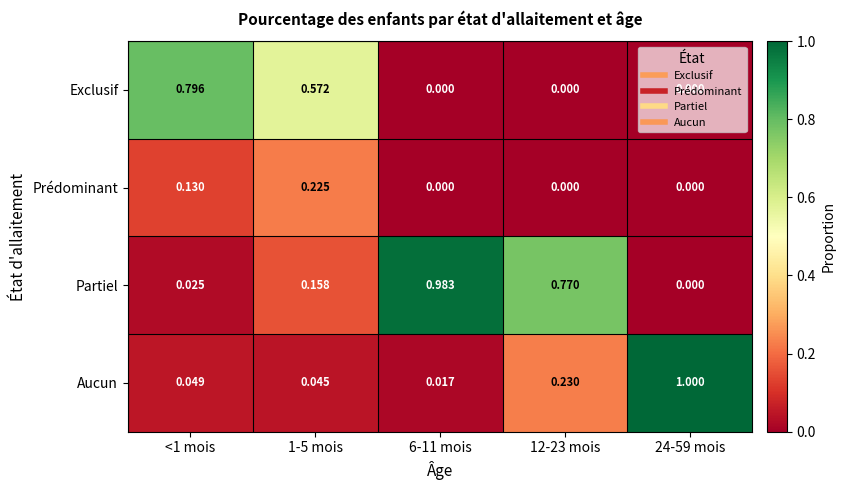

Rank the series by their maximum value, from highest to lowest.

Aucun, Partiel, Exclusif, Prédominant